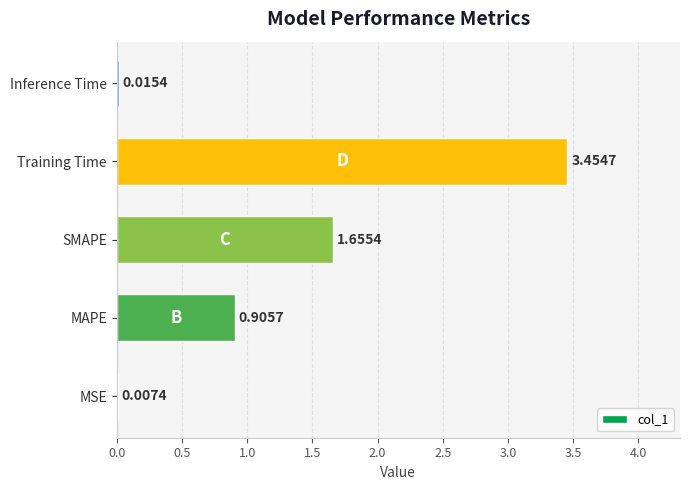

Does the chart contain stacked bars?

No